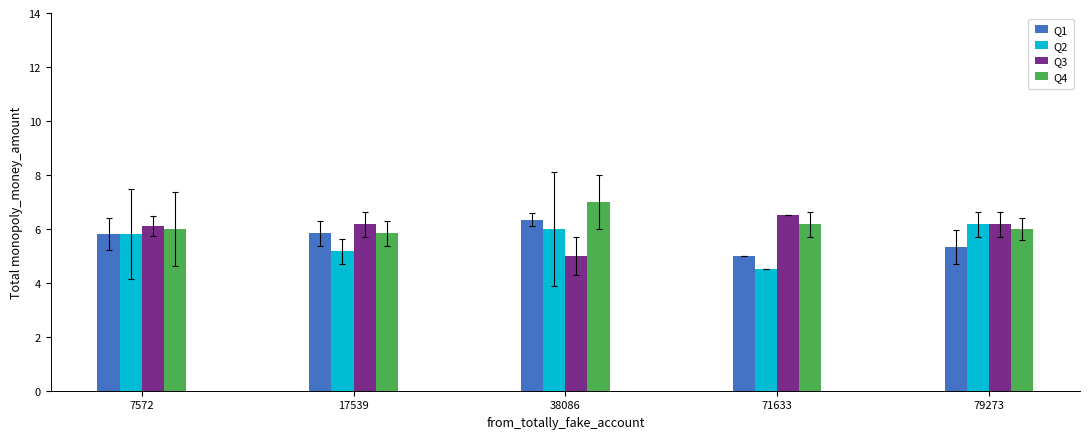

Which category has the lowest value across all series?

71633